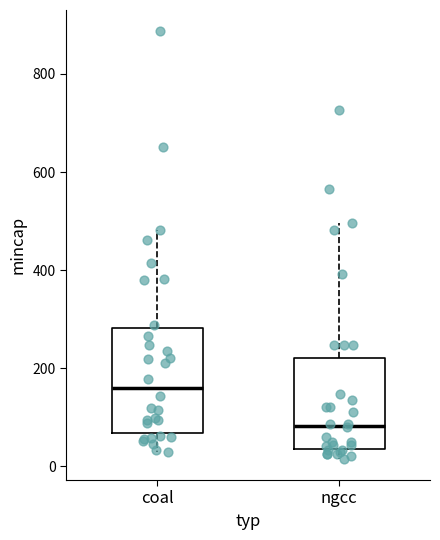

Which box has the lowest median line?

ngcc